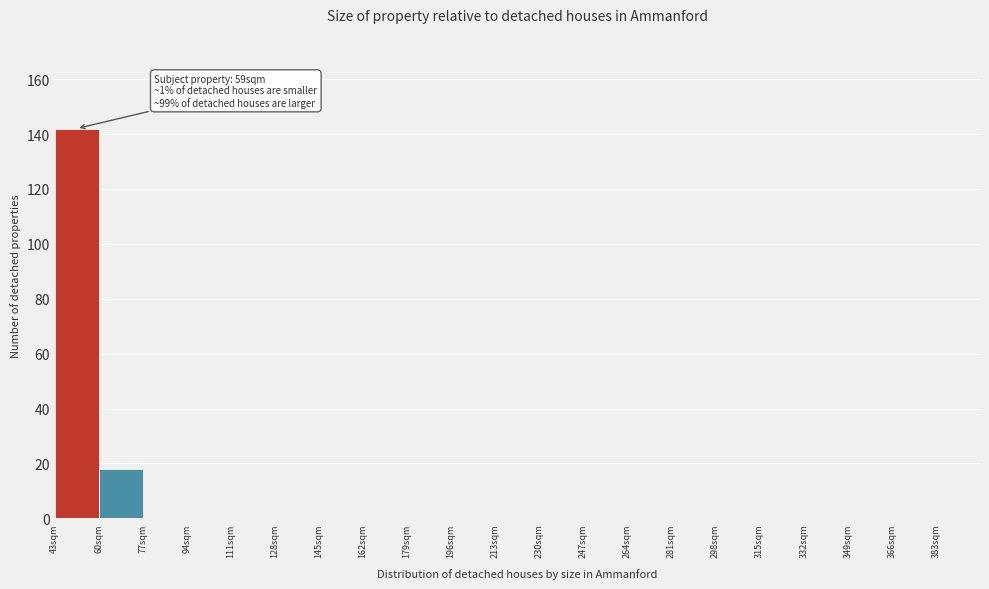

Over which range of the x-axis is the bar tallest?

43 to 60